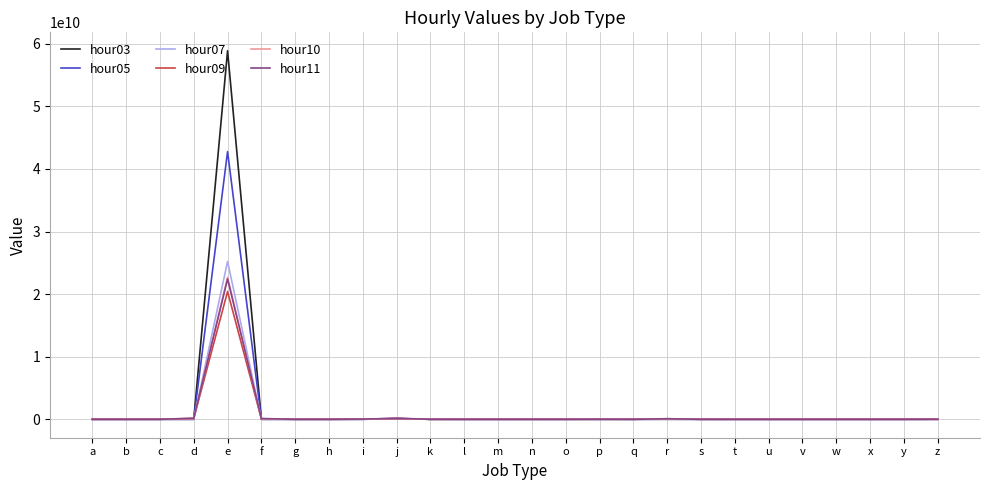

Which series ends up on top after the final intersection of hour03 and hour09?

hour09